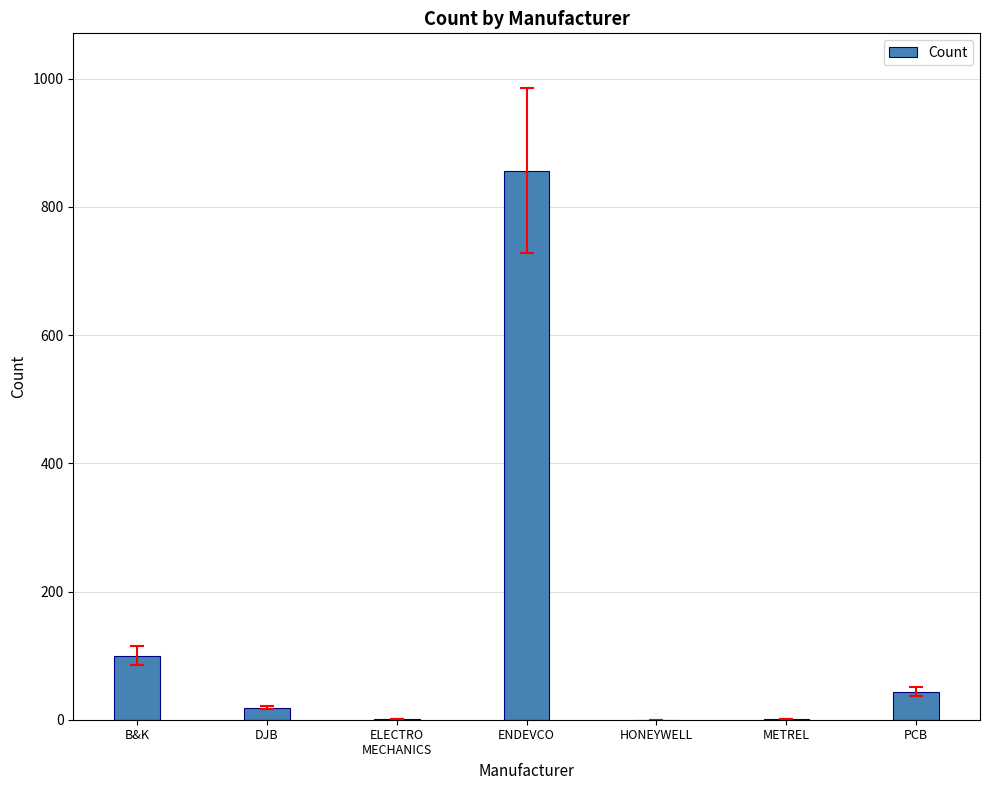

Are the bars grouped side by side (vs. stacked)?

No